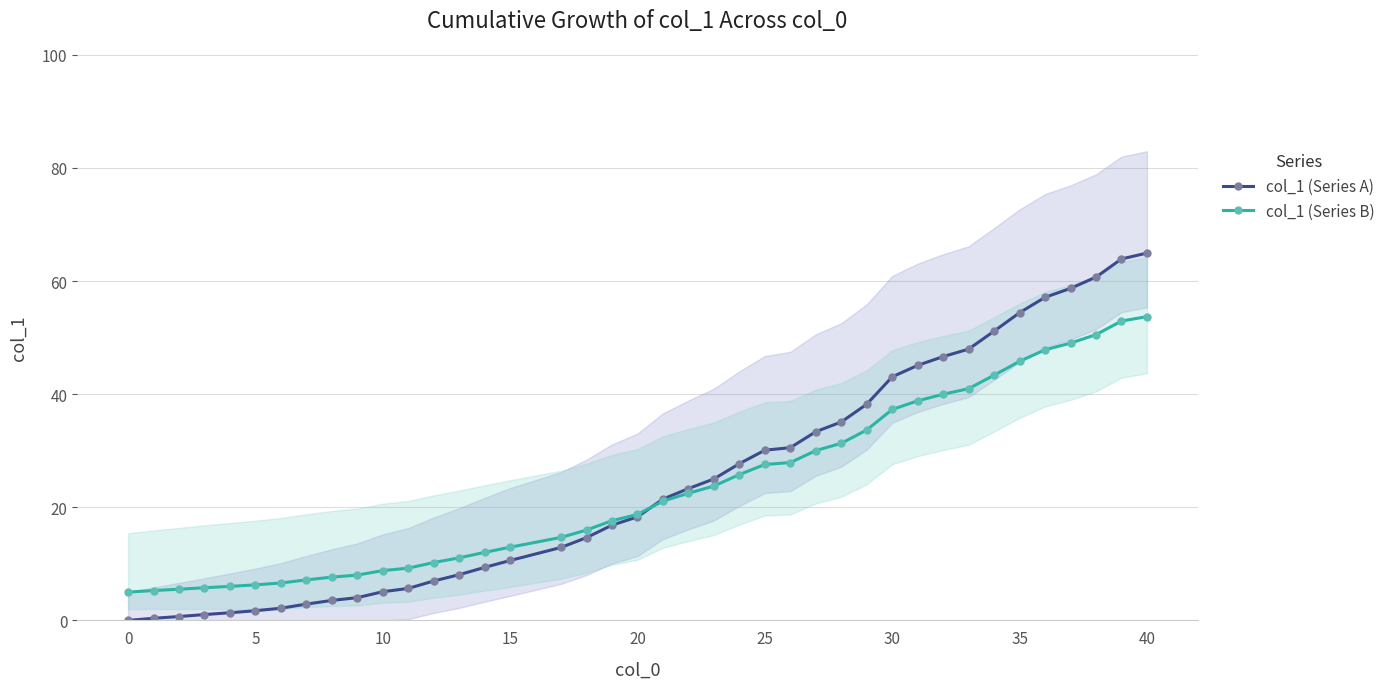

The col_1 (Series A) series shows 54.4 at 35. True or false?

True